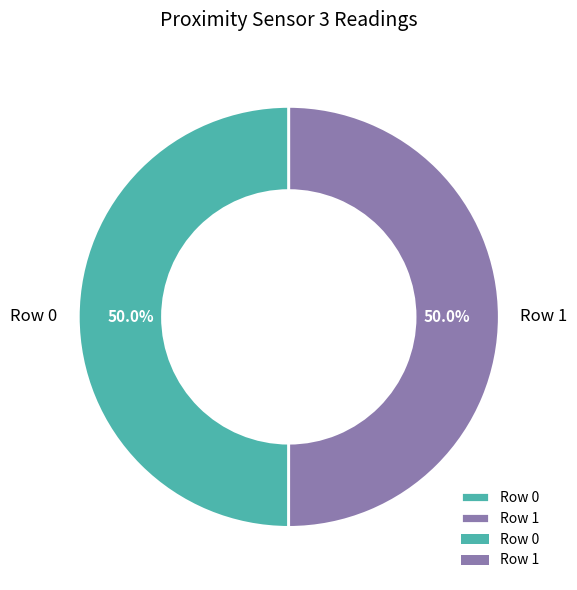

Approximately how many times larger is the value at Row 0 compared to Row 1?

1.0